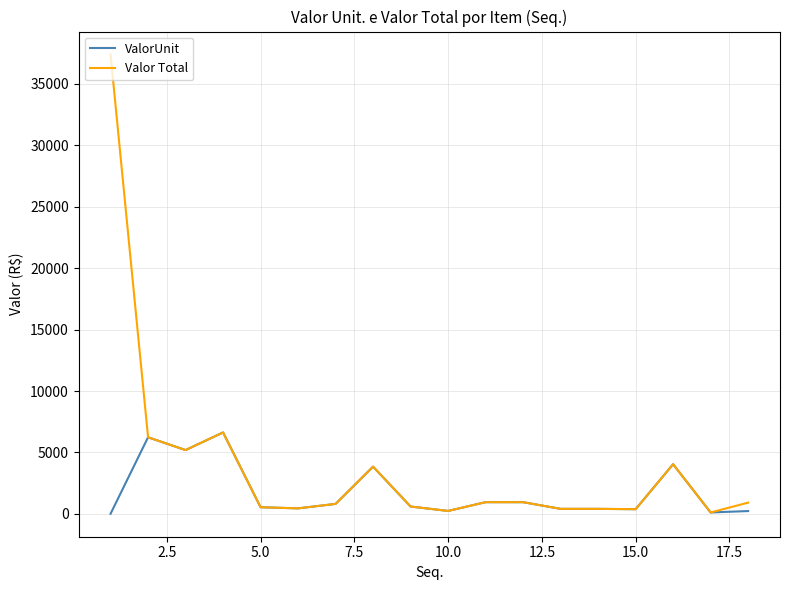

Which series has the largest range (max minus min)?

Valor Total